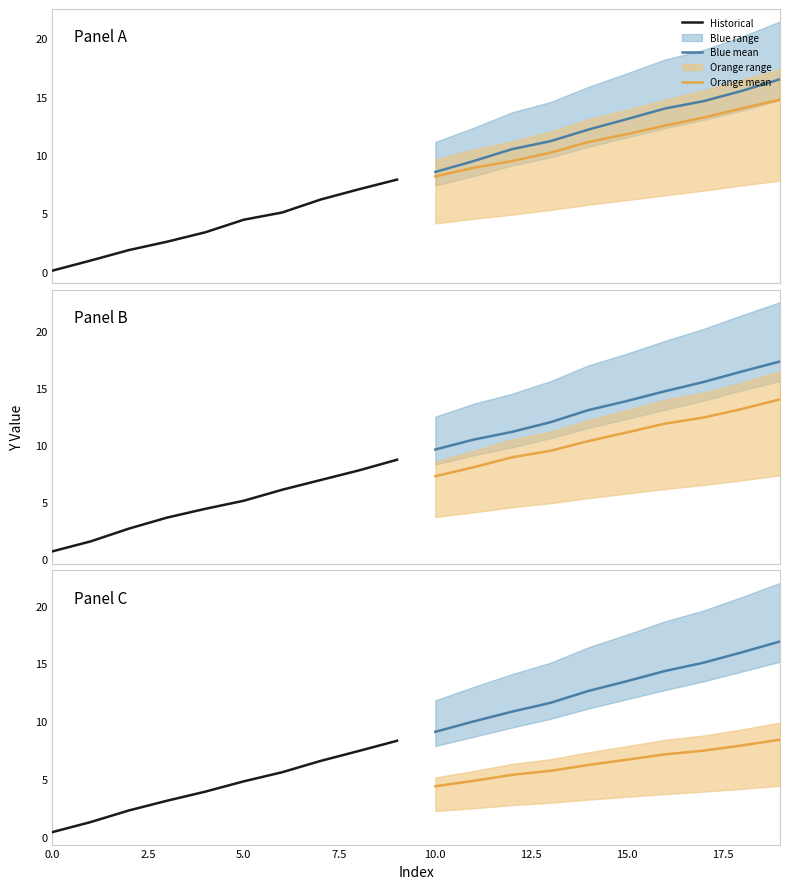

Between 2.5 and 10.0, which series saw the biggest shift?

Blue mean